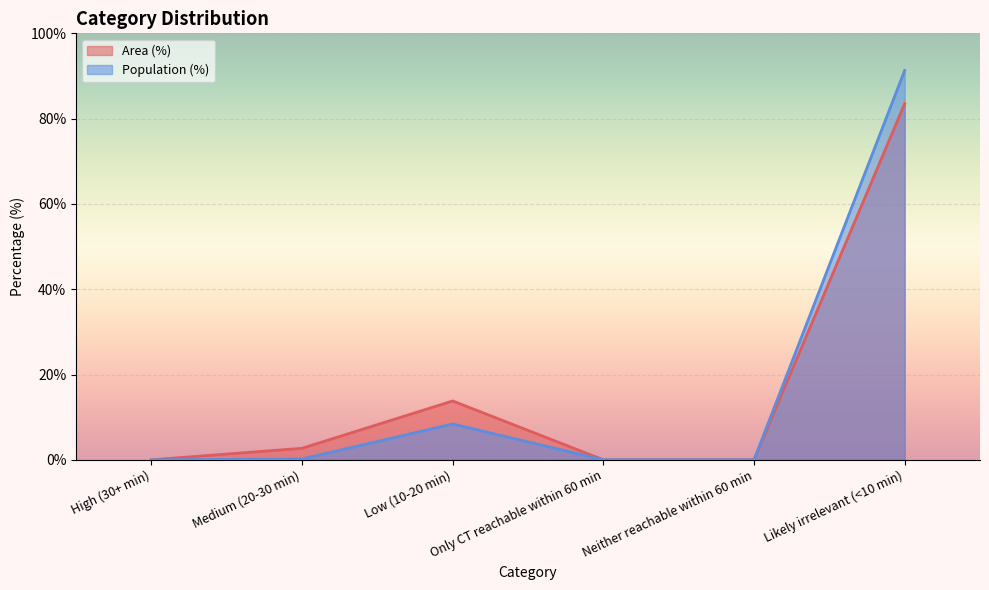

At how many categories does at least one series exceed 59?

1